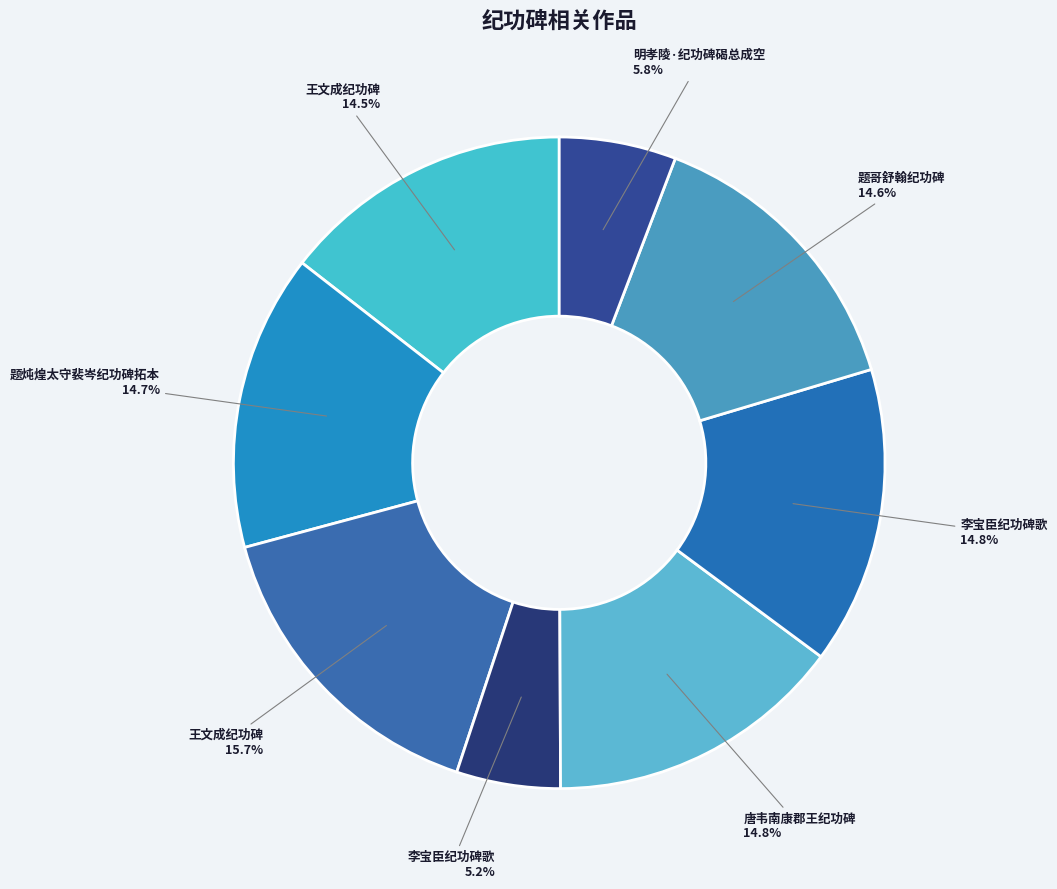

Is there any slice that represents more than half of the pie?

No